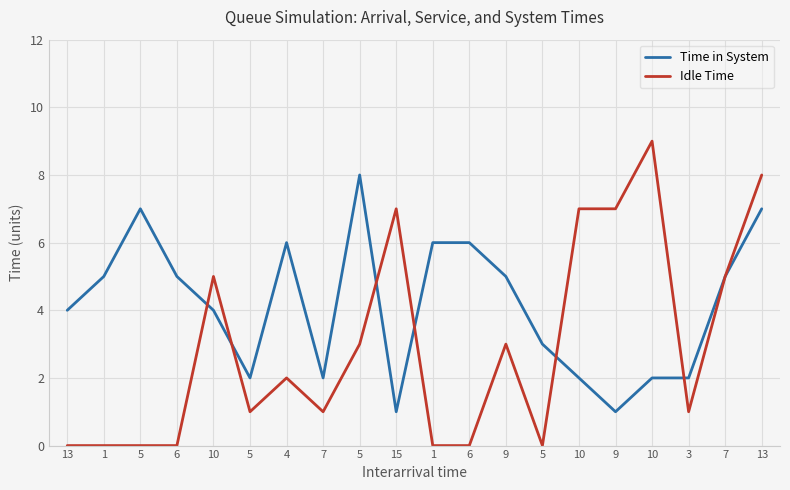

How many distinct data groups are displayed?

2